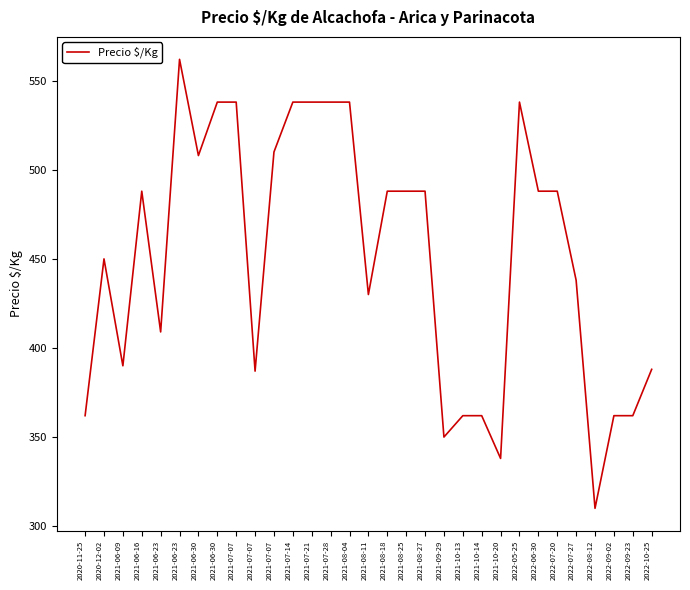

Rank the categories by value from highest to lowest.

2021-06-23, 2021-06-30, 2021-07-07, 2021-07-14, 2021-07-21, 2021-07-28, 2021-08-04, 2022-05-25, 2021-07-07, 2021-06-30, 2021-06-16, 2021-08-18, 2021-08-25, 2021-08-27, 2022-06-30, 2022-07-20, 2020-12-02, 2022-07-27, 2021-08-11, 2021-06-23, 2021-06-09, 2022-10-25, 2021-07-07, 2020-11-25, 2021-10-13, 2021-10-14, 2022-09-02, 2022-09-23, 2021-09-29, 2021-10-20, 2022-08-12